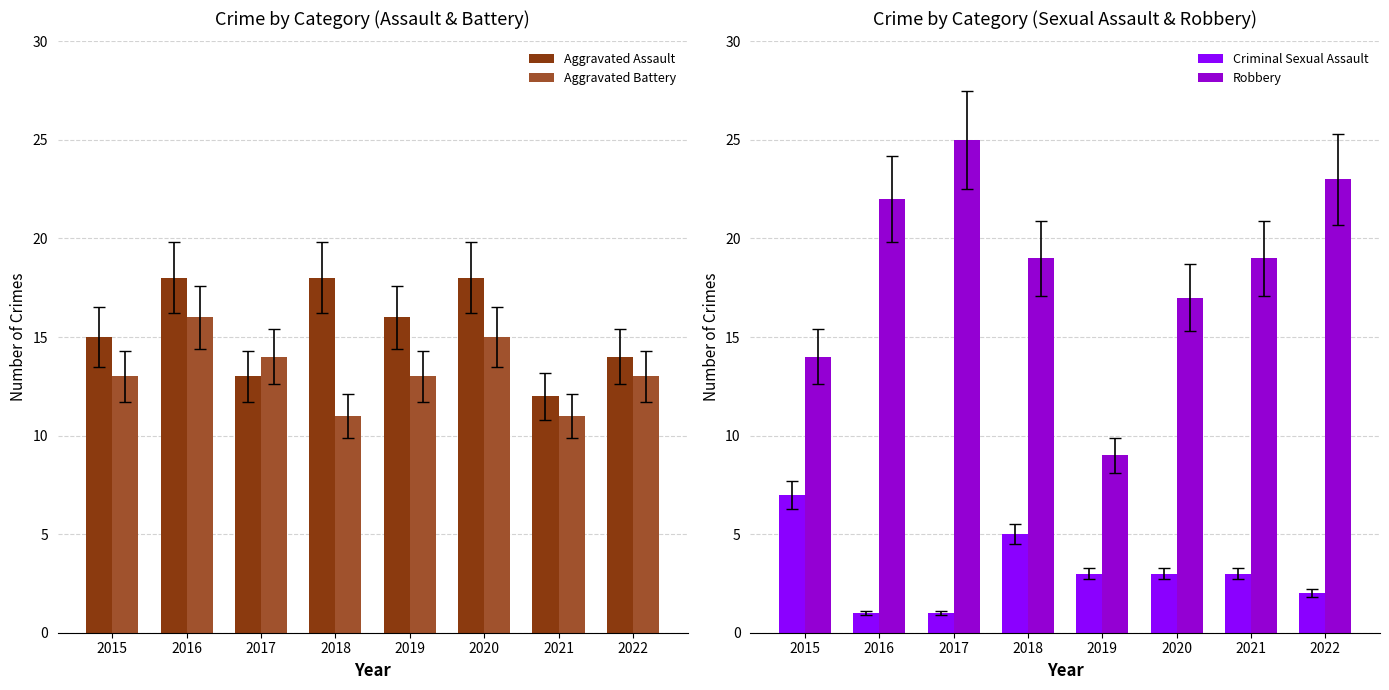

Between 2021 and 2019, which is larger?

2019